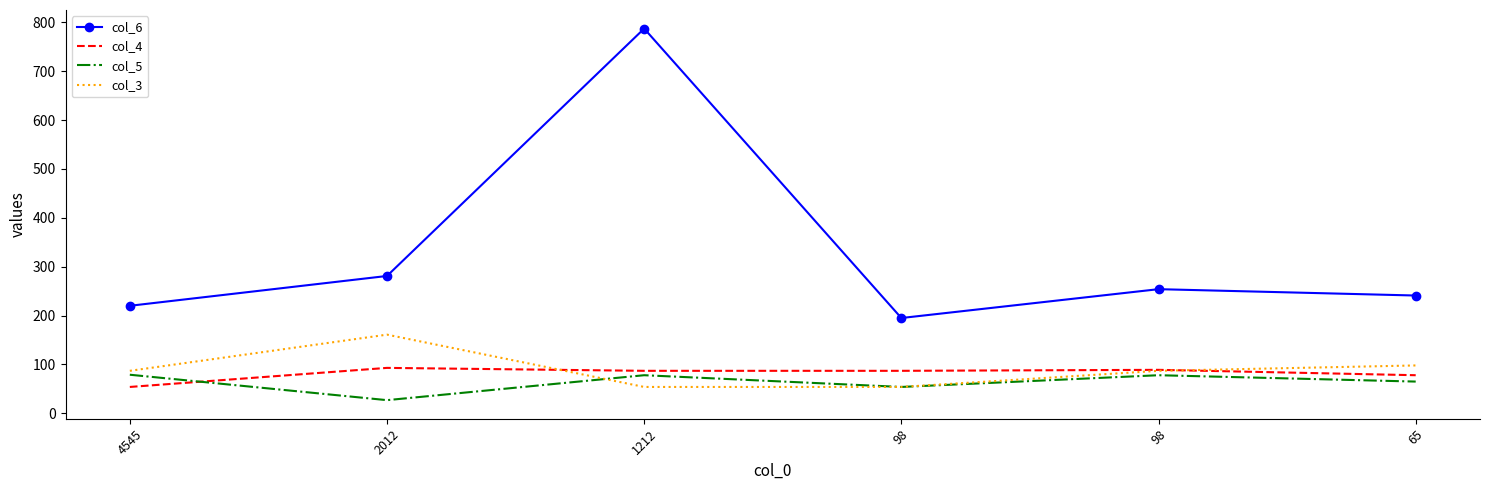

How many categories are shown in the chart?

6